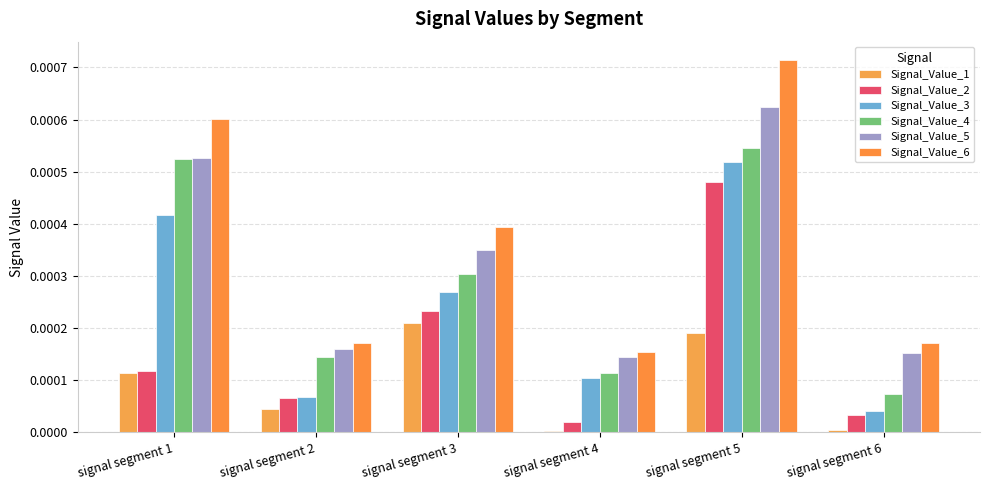

How many bars are there in each group?

6